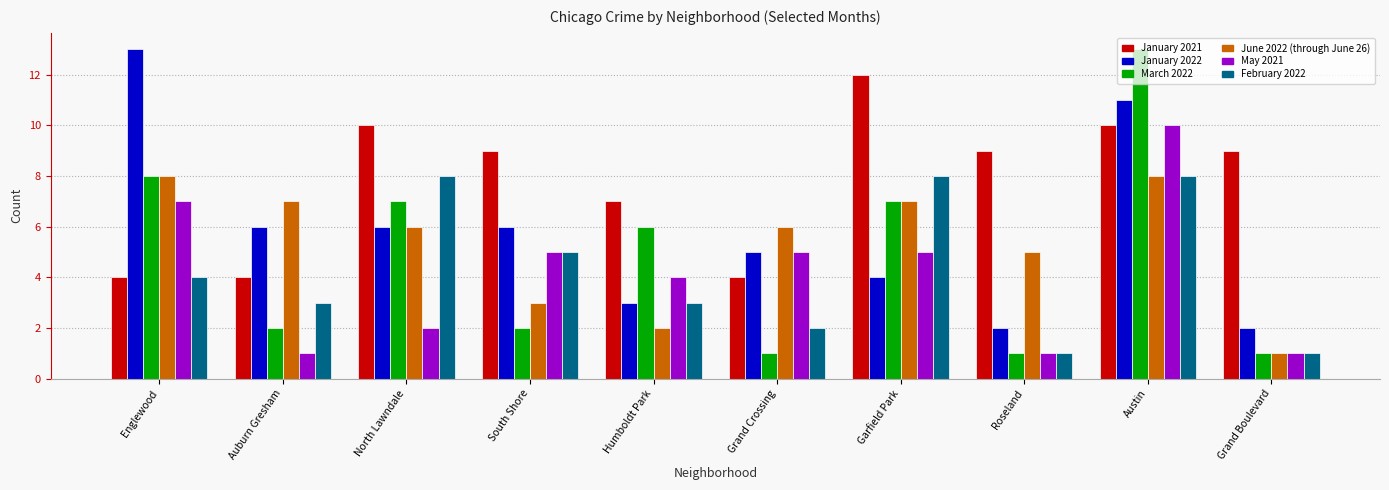

What is the difference between the second highest and minimum values in the June 2022 (through June 26) series?

7